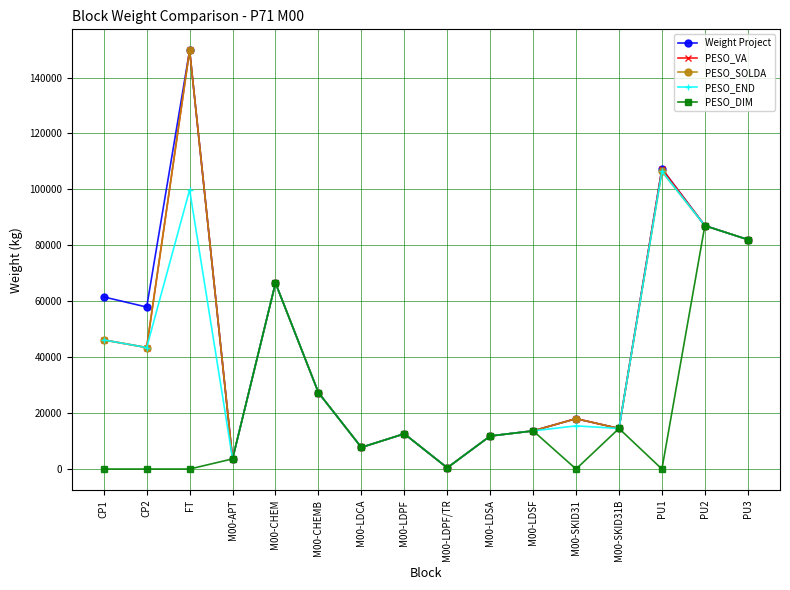

Which series has the largest total across all categories?

Weight Project